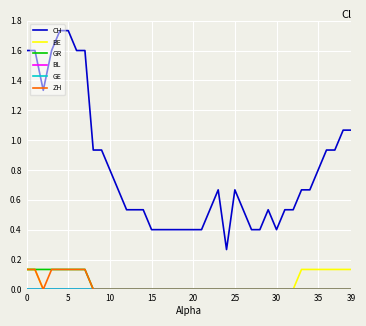

Reading left to right, list all the values displayed in this chart.

CH: 1.6	1.6	1.3	1.6	1.7	1.7	1.6	1.6	0.9	0.9	0.8	0.7	0.5	0.5	0.5	0.4	0.4	0.4	0.4	0.4	0.4	0.4	0.5	0.7	0.3	0.7	0.5	0.4	0.4	0.5	0.4	0.5	0.5	0.7	0.7	0.8	0.9	0.9	1.1	1.1
BE: 0.1	0.1	0.0	0.0	0.0	0.0	0.0	0.0	0.0	0.0	0.0	0.0	0.0	0.0	0.0	0.0	0.0	0.0	0.0	0.0	0.0	0.0	0.0	0.0	0.0	0.0	0.0	0.0	0.0	0.0	0.0	0.0	0.0	0.1	0.1	0.1	0.1	0.1	0.1	0.1
GR: 0.1	0.1	0.1	0.1	0.1	0.1	0.1	0.1	0.0	0.0	0.0	0.0	0.0	0.0	0.0	0.0	0.0	0.0	0.0	0.0	0.0	0.0	0.0	0.0	0.0	0.0	0.0	0.0	0.0	0.0	0.0	0.0	0.0	0.0	0.0	0.0	0.0	0.0	0.0	0.0
BL: 0.0	0.0	0.0	0.0	0.0	0.0	0.0	0.0	0.0	0.0	0.0	0.0	0.0	0.0	0.0	0.0	0.0	0.0	0.0	0.0	0.0	0.0	0.0	0.0	0.0	0.0	0.0	0.0	0.0	0.0	0.0	0.0	0.0	0.0	0.0	0.0	0.0	0.0	0.0	0.0
GE: 0.0	0.0	0.0	0.0	0.0	0.0	0.0	0.0	0.0	0.0	0.0	0.0	0.0	0.0	0.0	0.0	0.0	0.0	0.0	0.0	0.0	0.0	0.0	0.0	0.0	0.0	0.0	0.0	0.0	0.0	0.0	0.0	0.0	0.0	0.0	0.0	0.0	0.0	0.0	0.0
ZH: 0.1	0.1	0.0	0.1	0.1	0.1	0.1	0.1	0.0	0.0	0.0	0.0	0.0	0.0	0.0	0.0	0.0	0.0	0.0	0.0	0.0	0.0	0.0	0.0	0.0	0.0	0.0	0.0	0.0	0.0	0.0	0.0	0.0	0.0	0.0	0.0	0.0	0.0	0.0	0.0